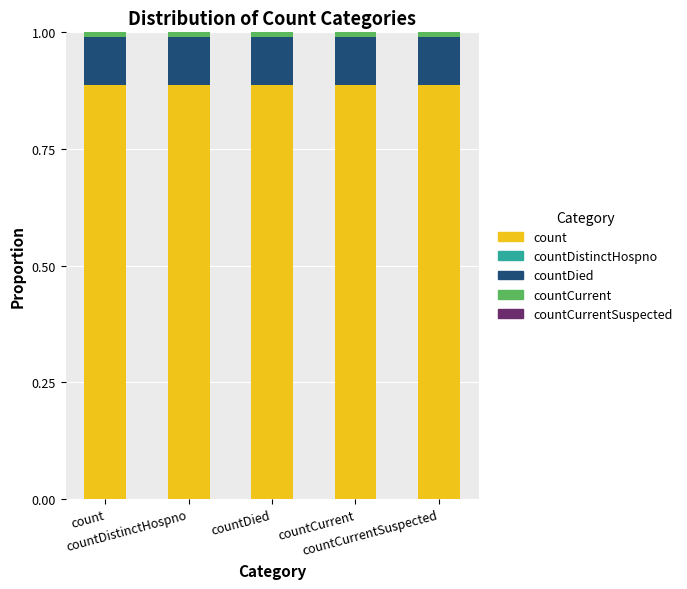

What is the value of the count bar at the 2nd from the left?

0.9